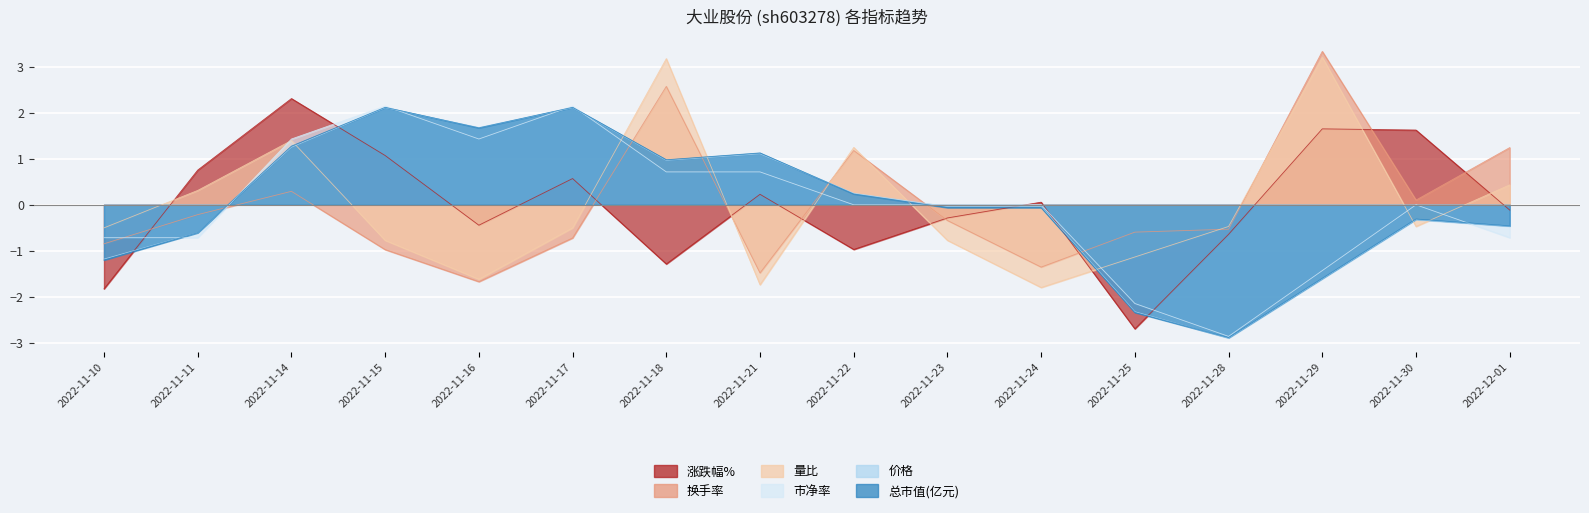

How many lines are shown in the chart?

6